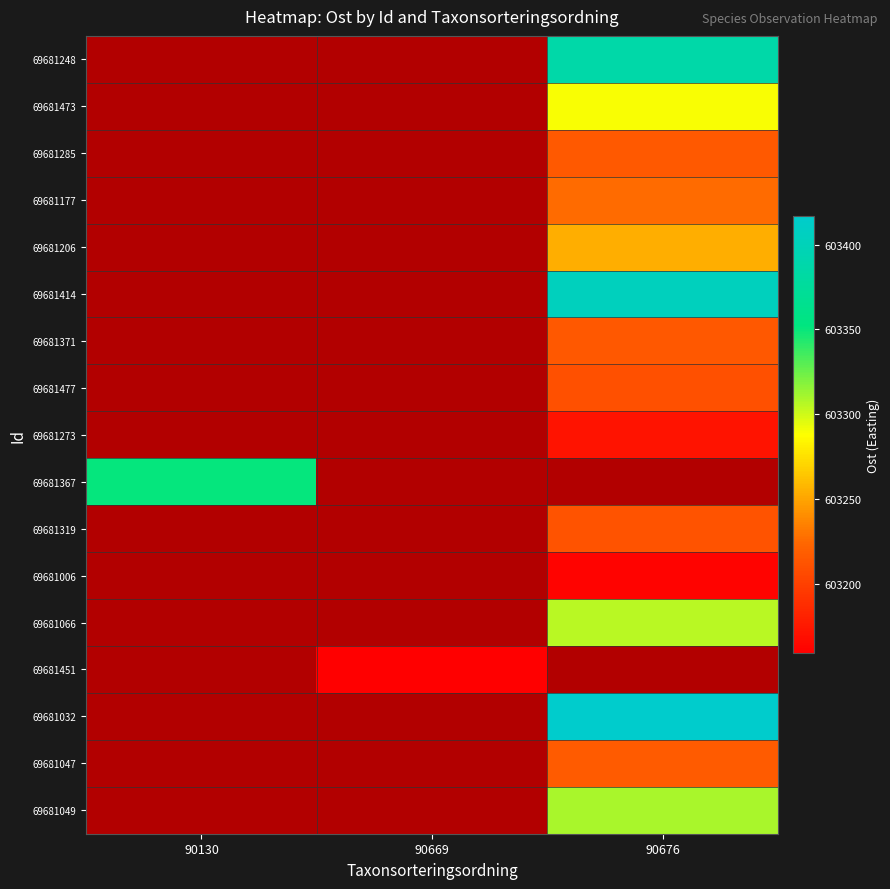

Is it true that 69681414 equals 409372.0 at 90676?

False